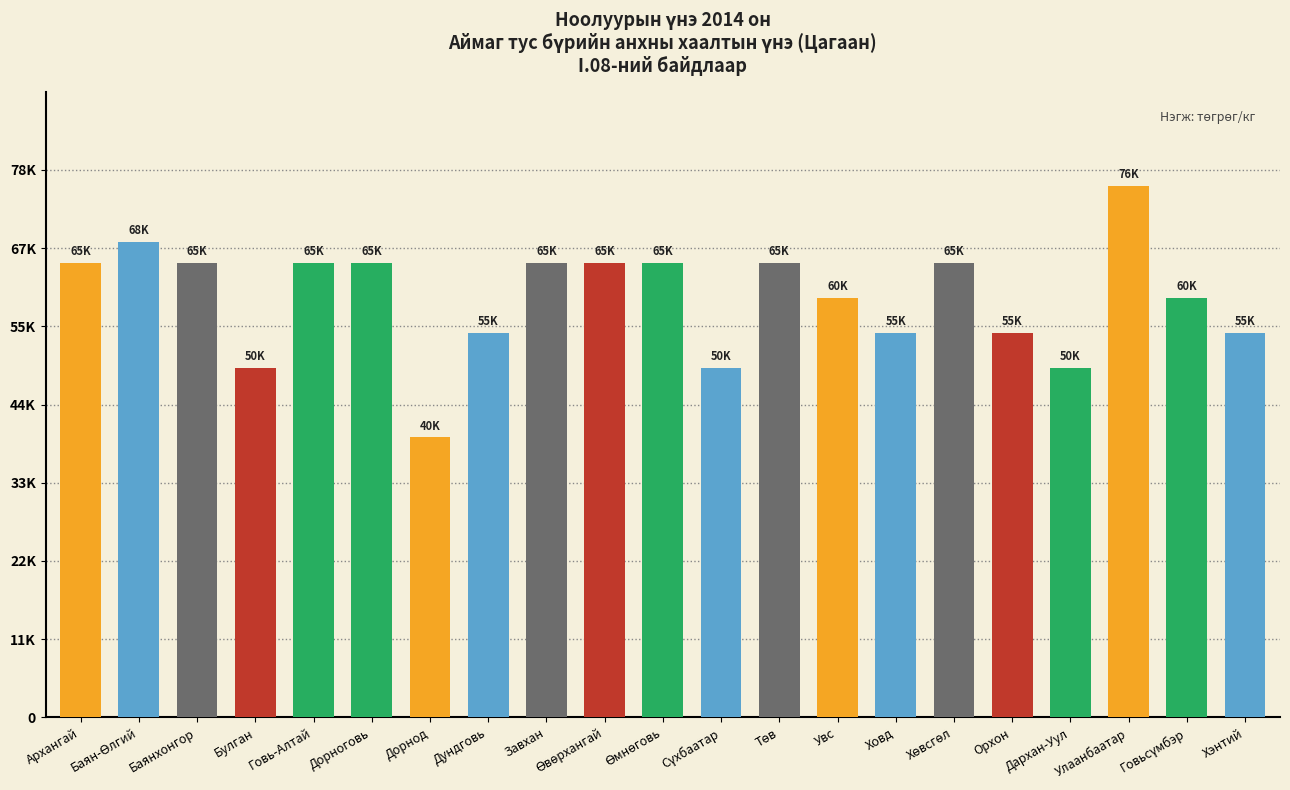

Reading right to left, extract all data points from this chart.

Хэнтий=24.6	Говьсүмбэр=26.8	Улаанбаатар=34.0	Дархан-Уул=22.4	Орхон=24.6	Хөвсгөл=29.1	Ховд=24.6	Увс=26.8	Төв=29.1	Сүхбаатар=22.4	Өмнөговь=29.1	Өвөрхангай=29.1	Завхан=29.1	Дундговь=24.6	Дорнод=17.9	Дорноговь=29.1	Говь-Алтай=29.1	Булган=22.4	Баянхонгор=29.1	Баян-Өлгий=30.4	Архангай=29.1